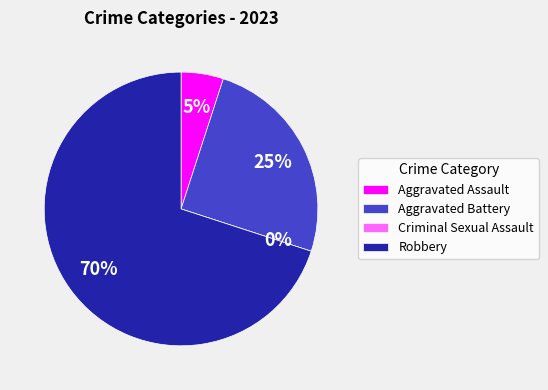

To the nearest percent, what percentage of the pie is Robbery?

70%